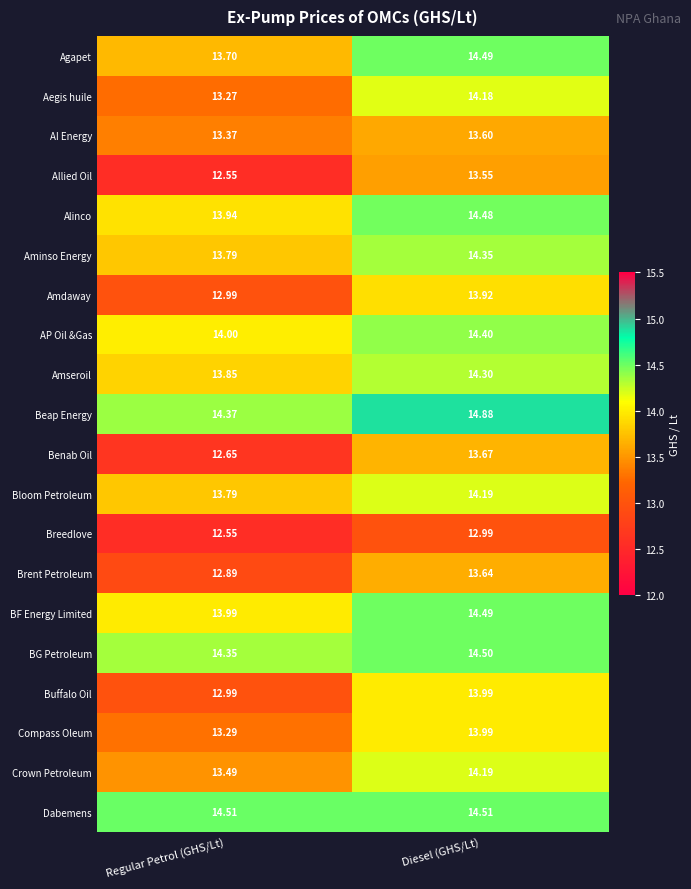

Which series has the largest range (max minus min)?

Benab Oil